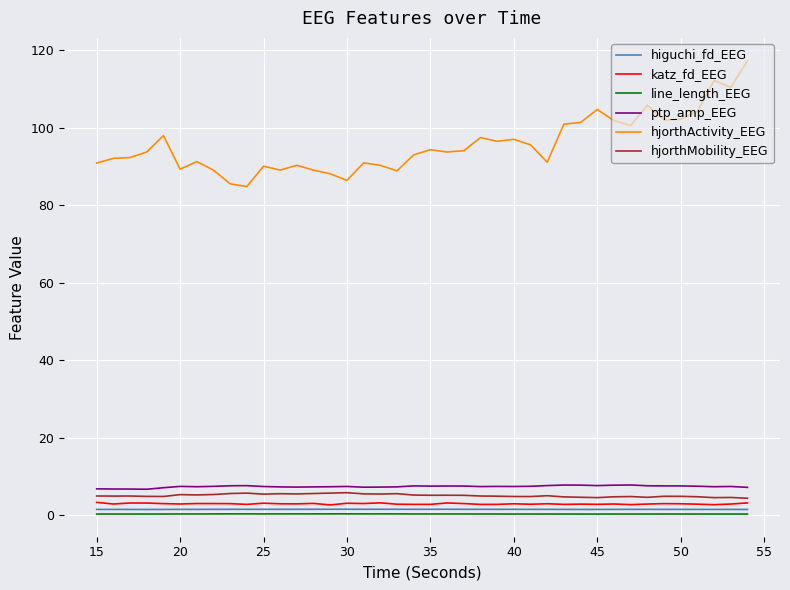

Which series has the largest total across all categories?

hjorthActivity_EEG